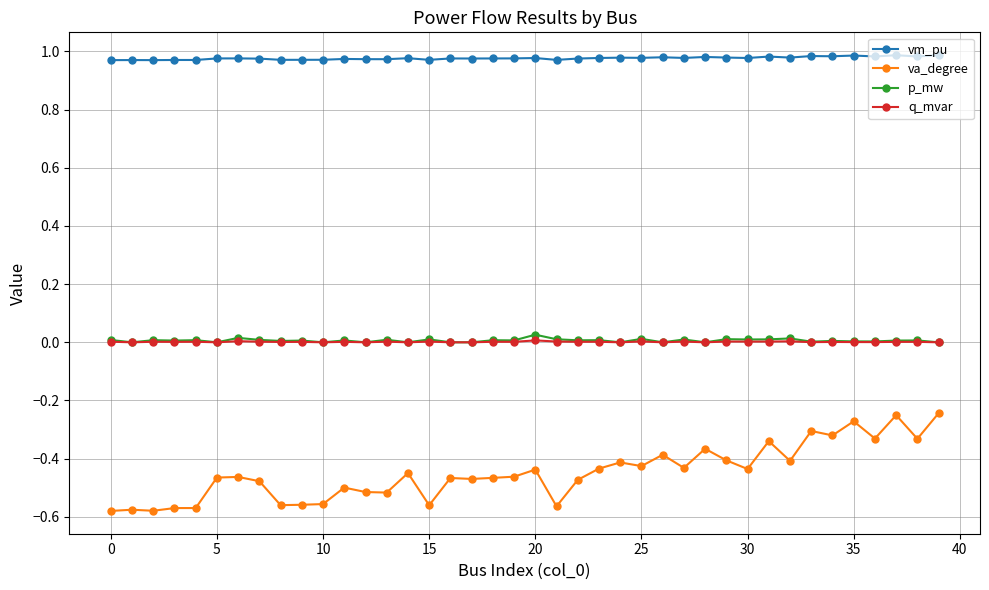

How many series are shown in this chart?

4